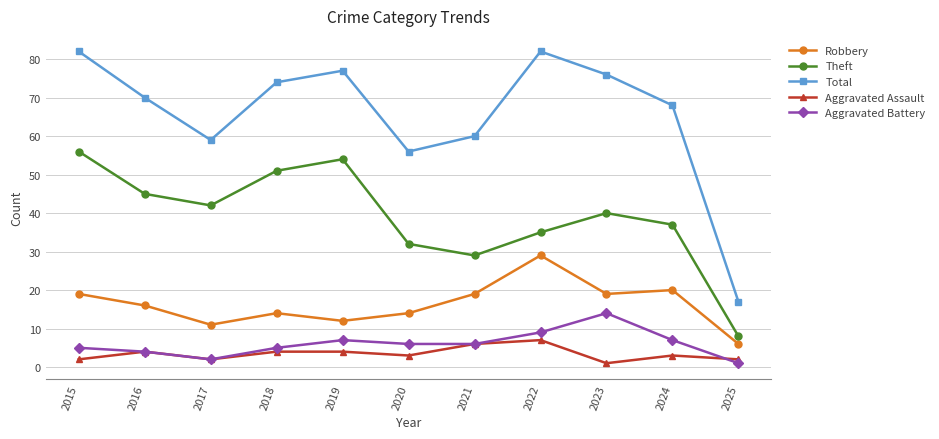

What is the value of the Theft point at the 7th from the left?

29